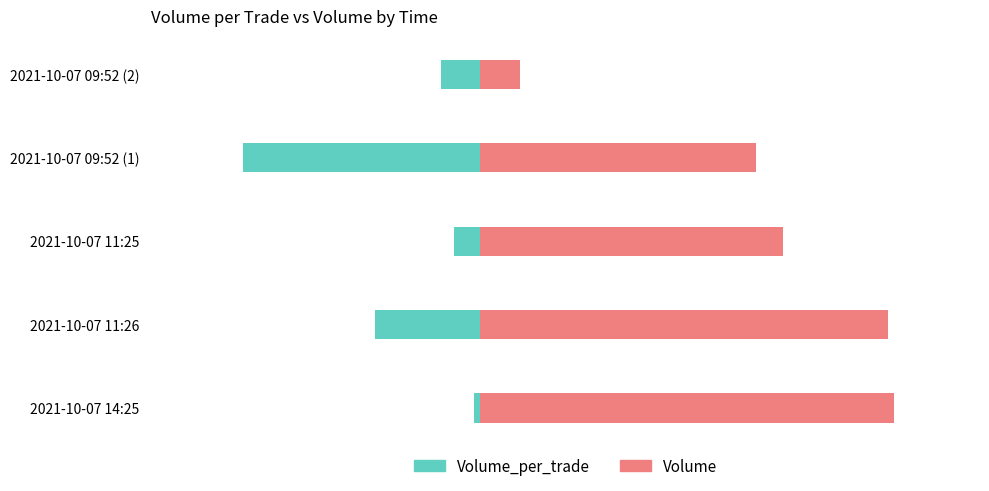

The value of Volume at 4 is 300. True or false?

True